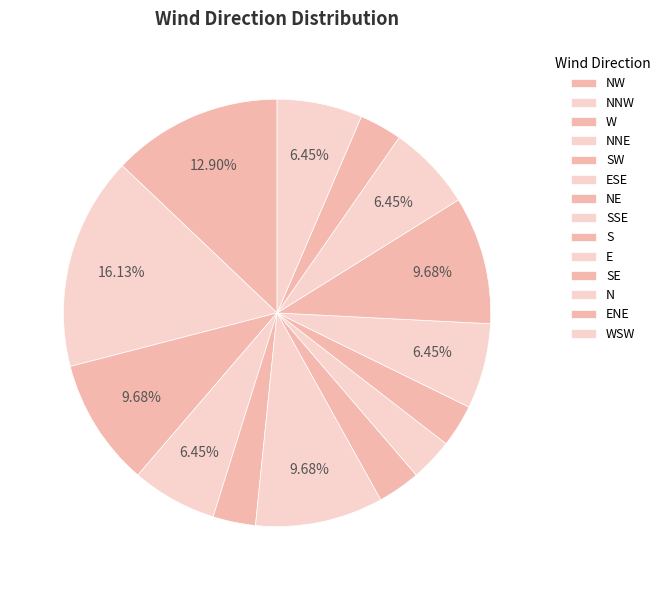

How many slices are in this pie chart?

14